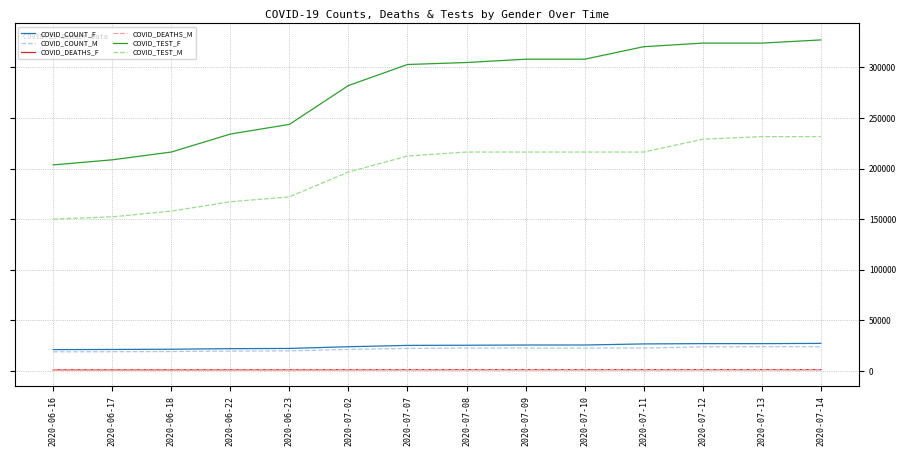

True or false: COVID_COUNT_F and COVID_TEST_M cross at least once.

False